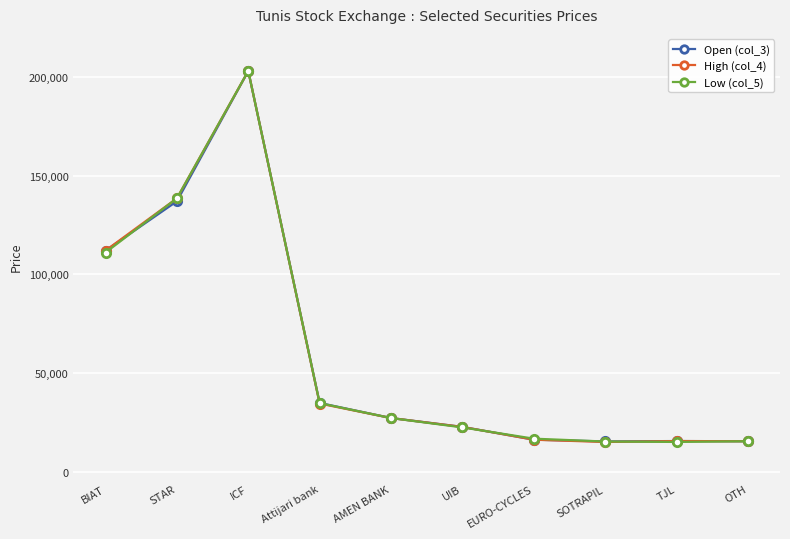

What is the value of the High (col_4) point at the 2nd from the left?

138490